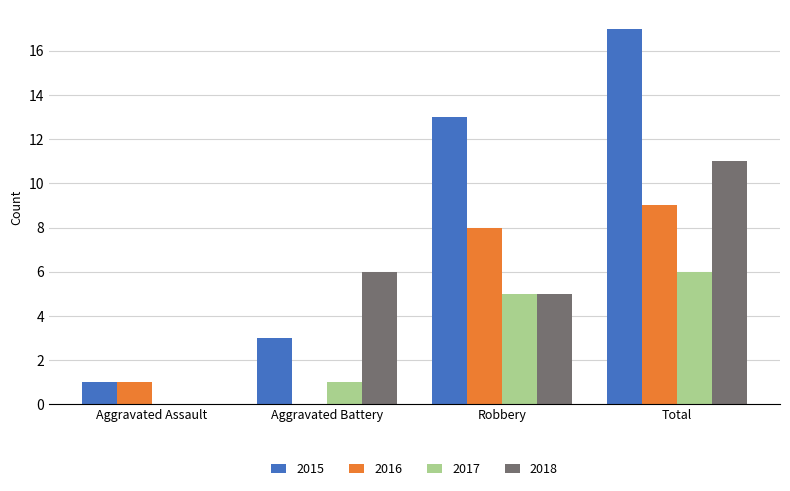

What is the greatest value displayed?

17